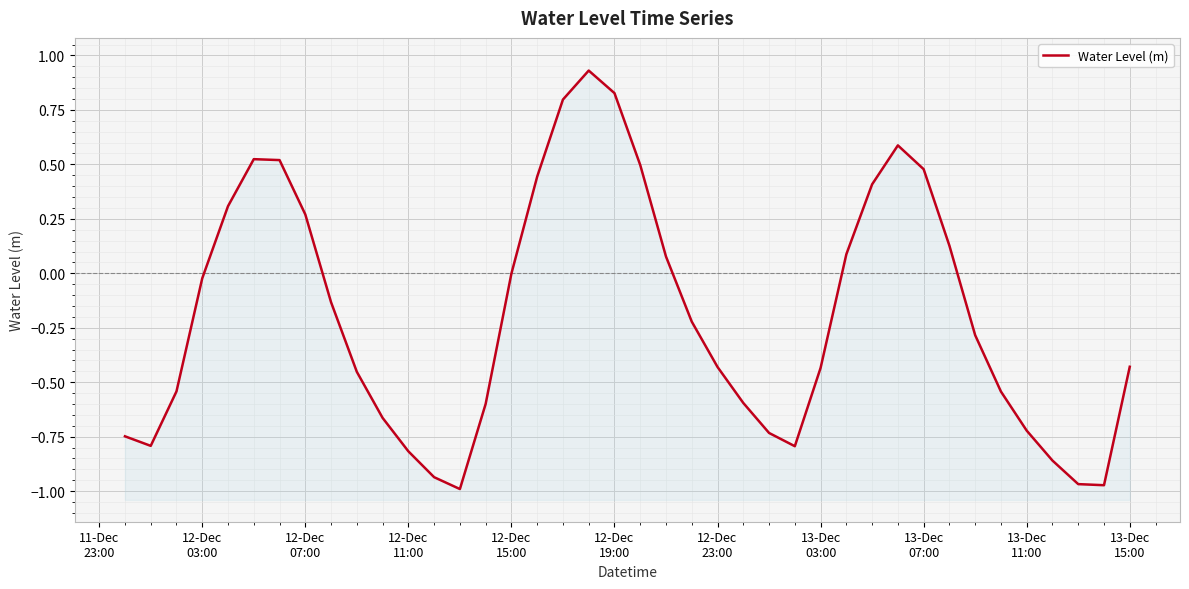

True or false: there are more than 2 points higher than both neighbors.

True